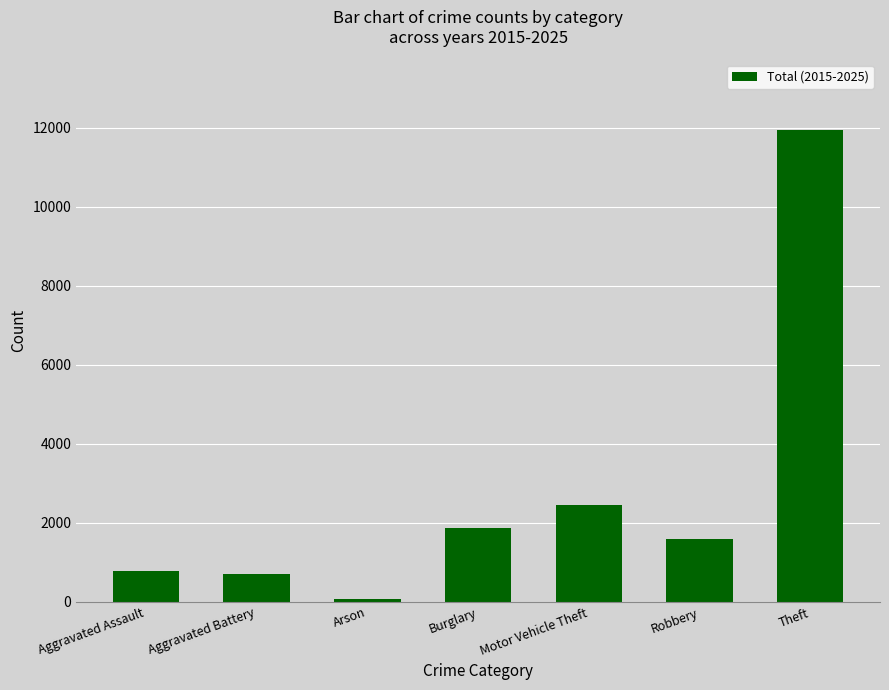

How many data points are less than 1584?

3